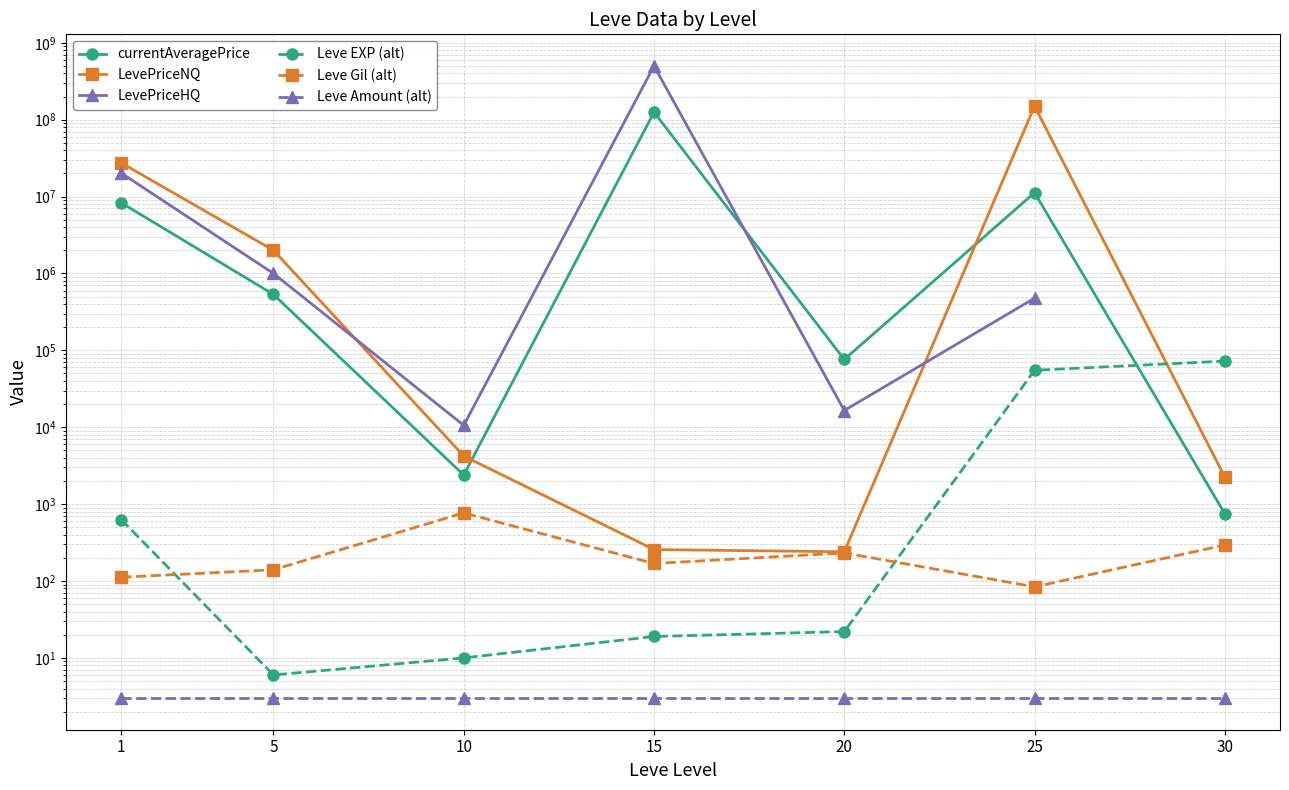

True or false: LevePriceNQ has more than 0 interior local peaks.

True